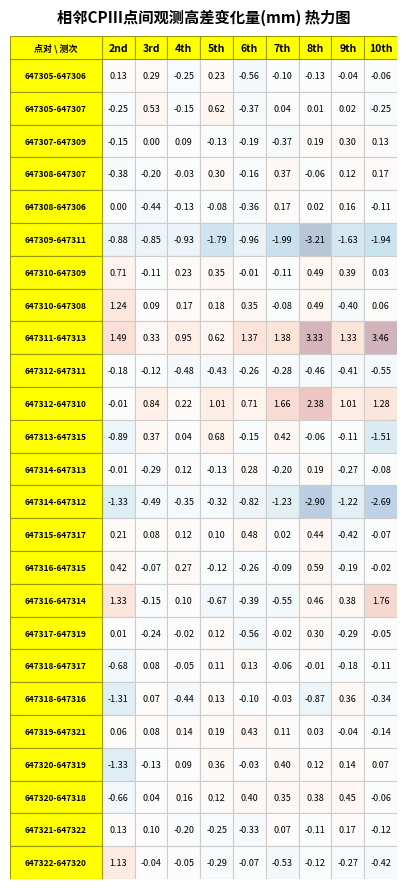

What is the minimum value for 647320-647319?

-1.3